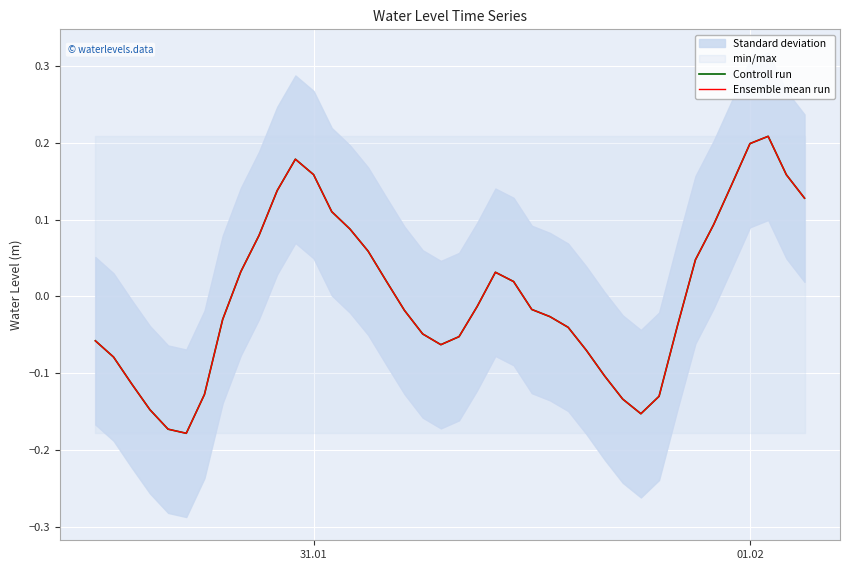

In Controll run, how many points are lower than both neighbors (excluding endpoints)?

3